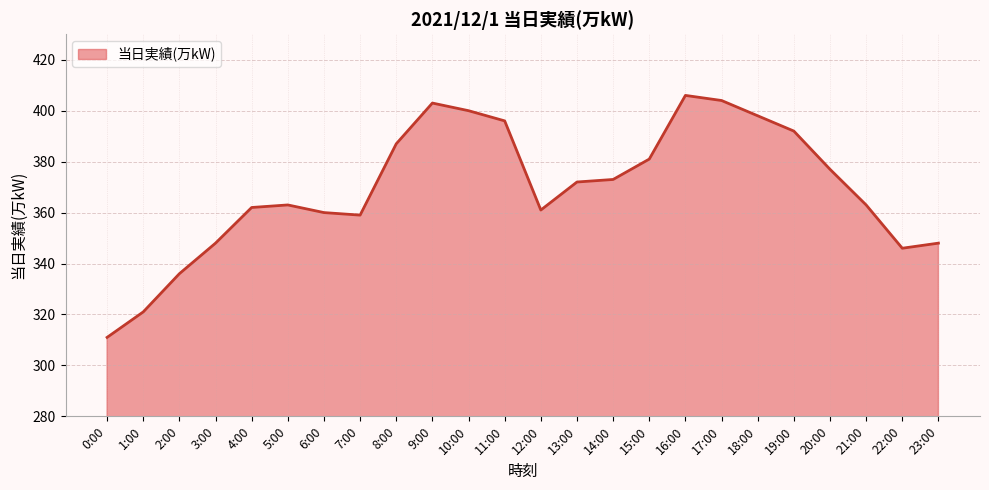

At which label does the data first exceed 372?

8:00